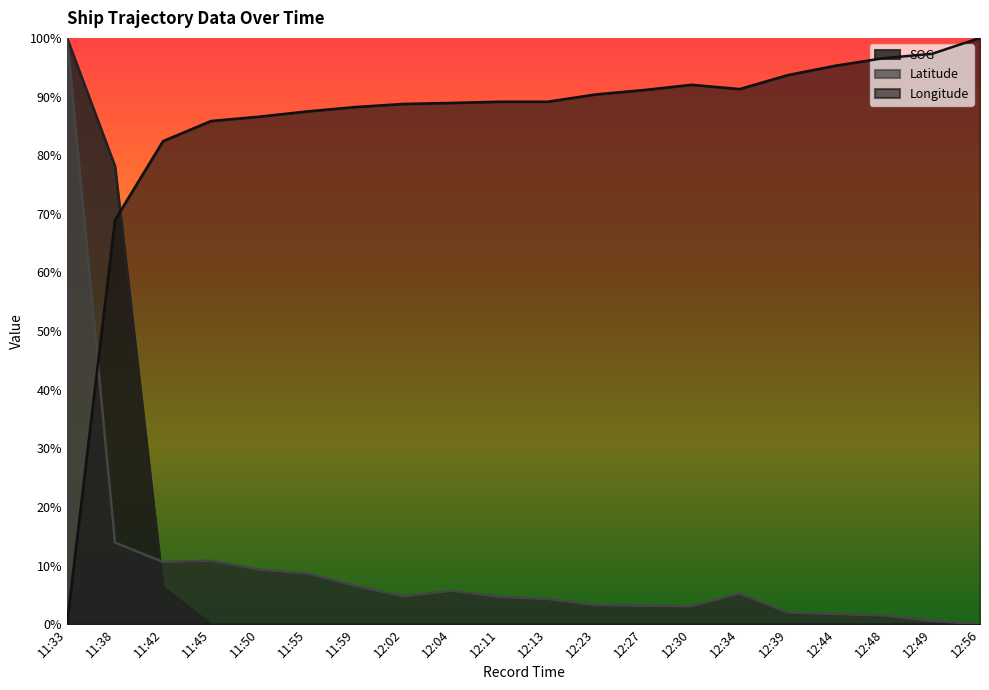

At 11:42, list the series in order from smallest to largest.

SOG, Latitude, Longitude